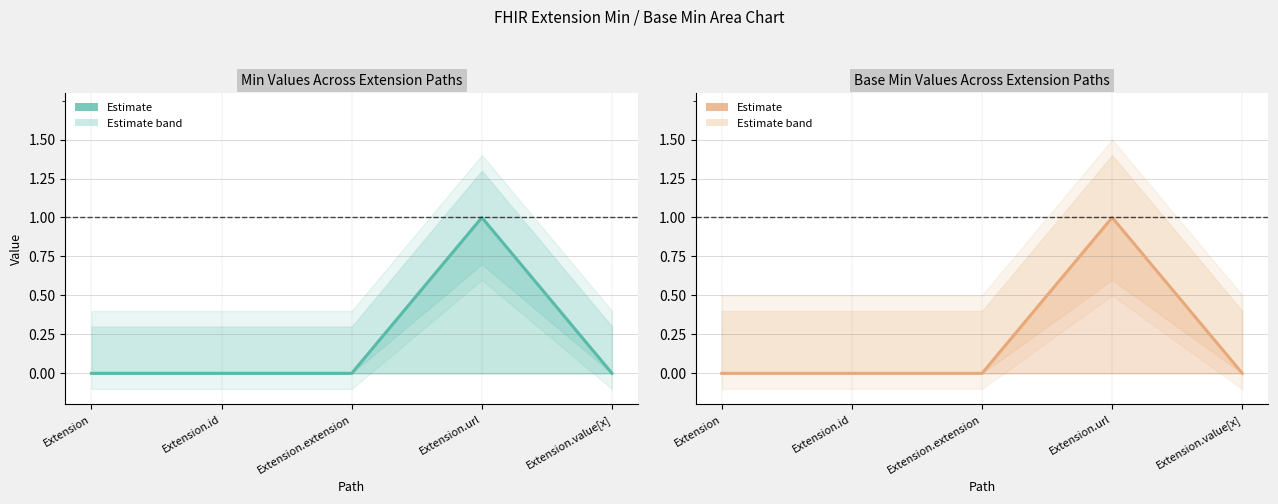

In Min, how many points are higher than both neighbors (excluding endpoints)?

1